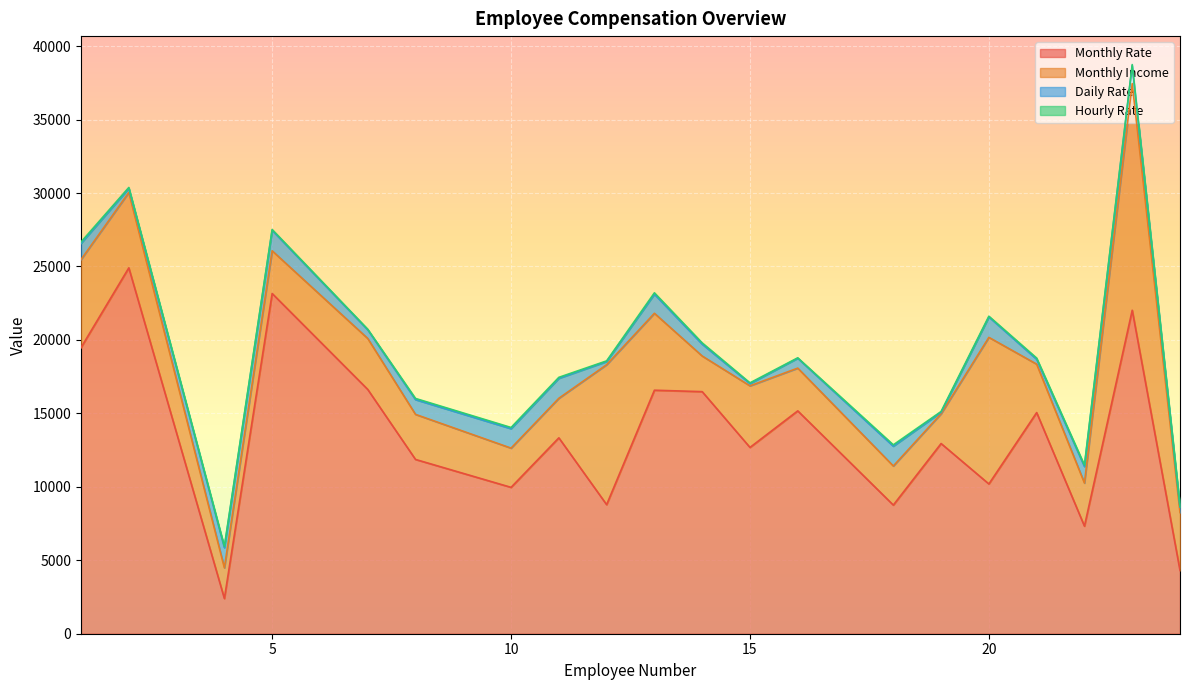

How many categories are shown in the chart?

20